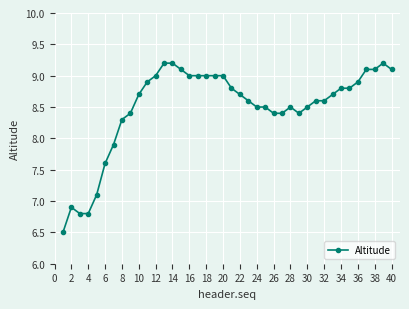

Reading left to right, list all the values displayed in this chart.

6.5	6.9	6.8	6.8	7.1	7.6	7.9	8.3	8.4	8.7	8.9	9.0	9.2	9.2	9.1	9.0	9.0	9.0	9.0	9.0	8.8	8.7	8.6	8.5	8.5	8.4	8.4	8.5	8.4	8.5	8.6	8.6	8.7	8.8	8.8	8.9	9.1	9.1	9.2	9.1